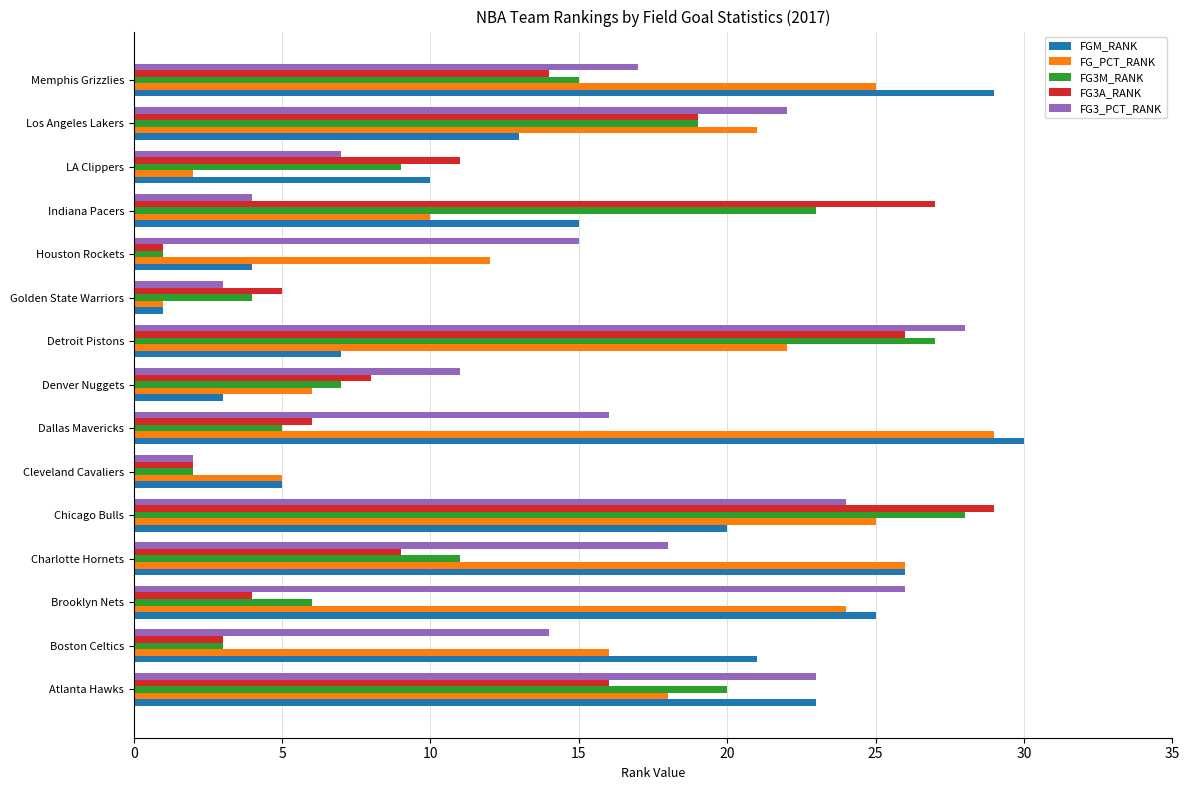

Is it true that FGM_RANK equals 11 at Dallas Mavericks?

False